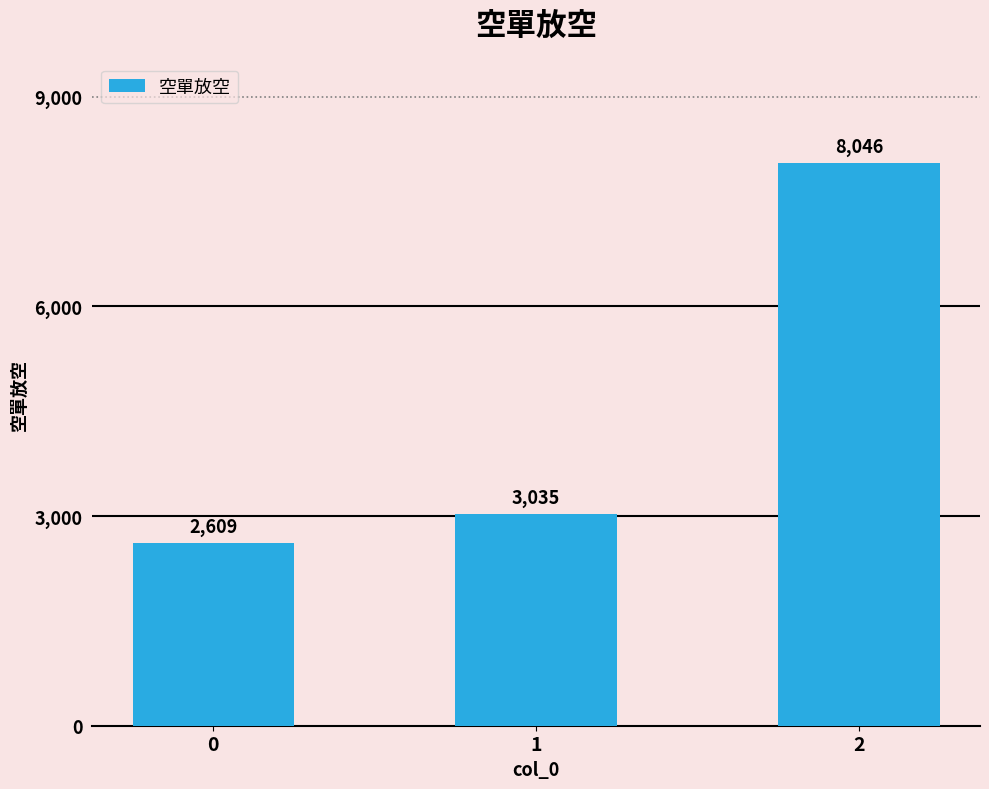

What is the average value?

4563